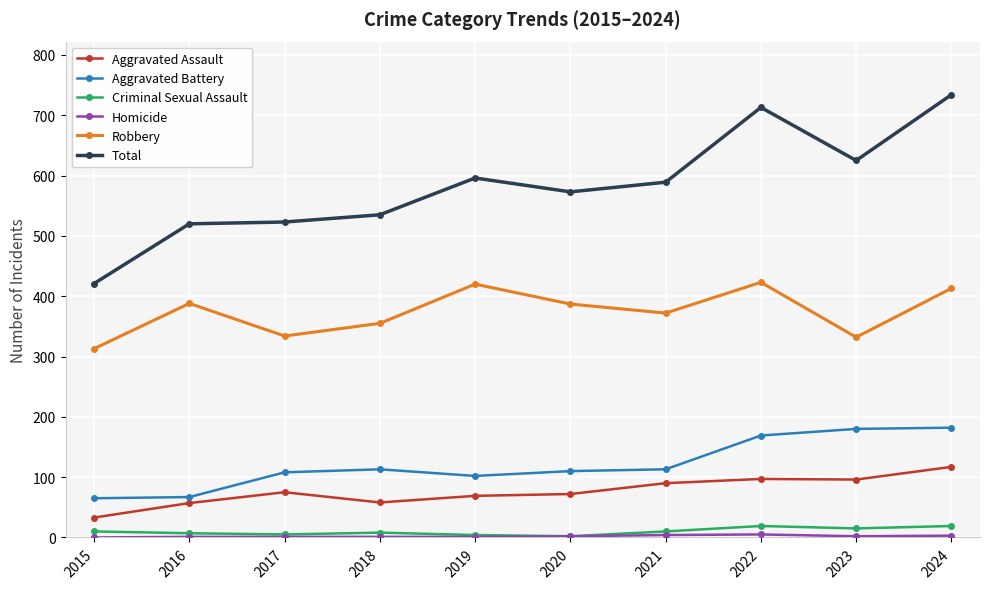

True or false: Total has a value of 942 at 2023.

False